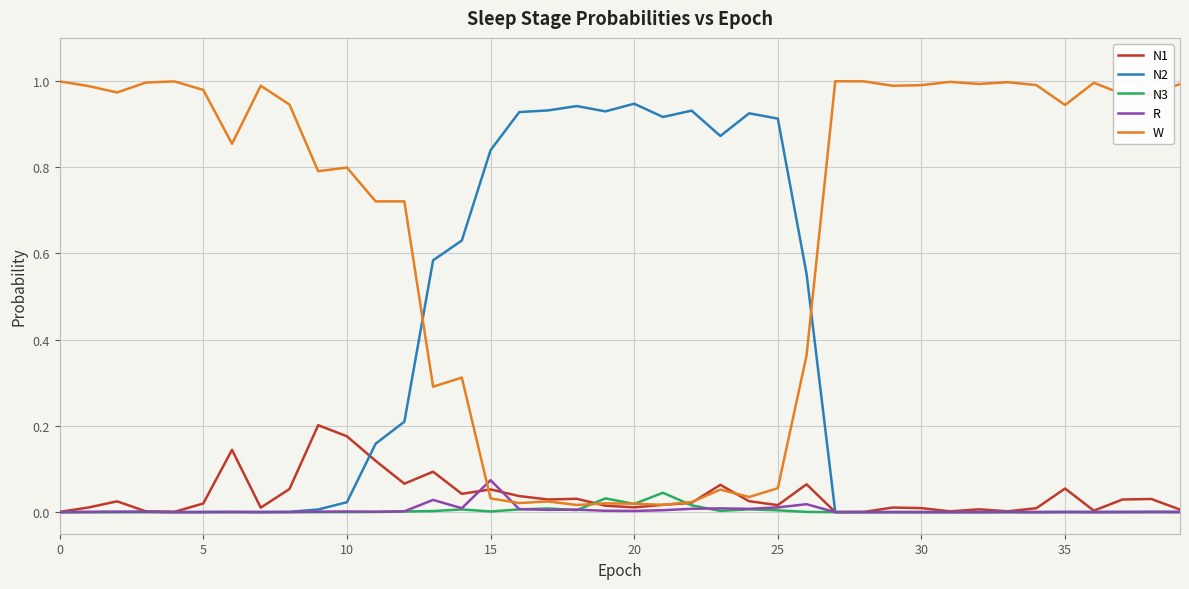

Which series has the widest spread of values?

W